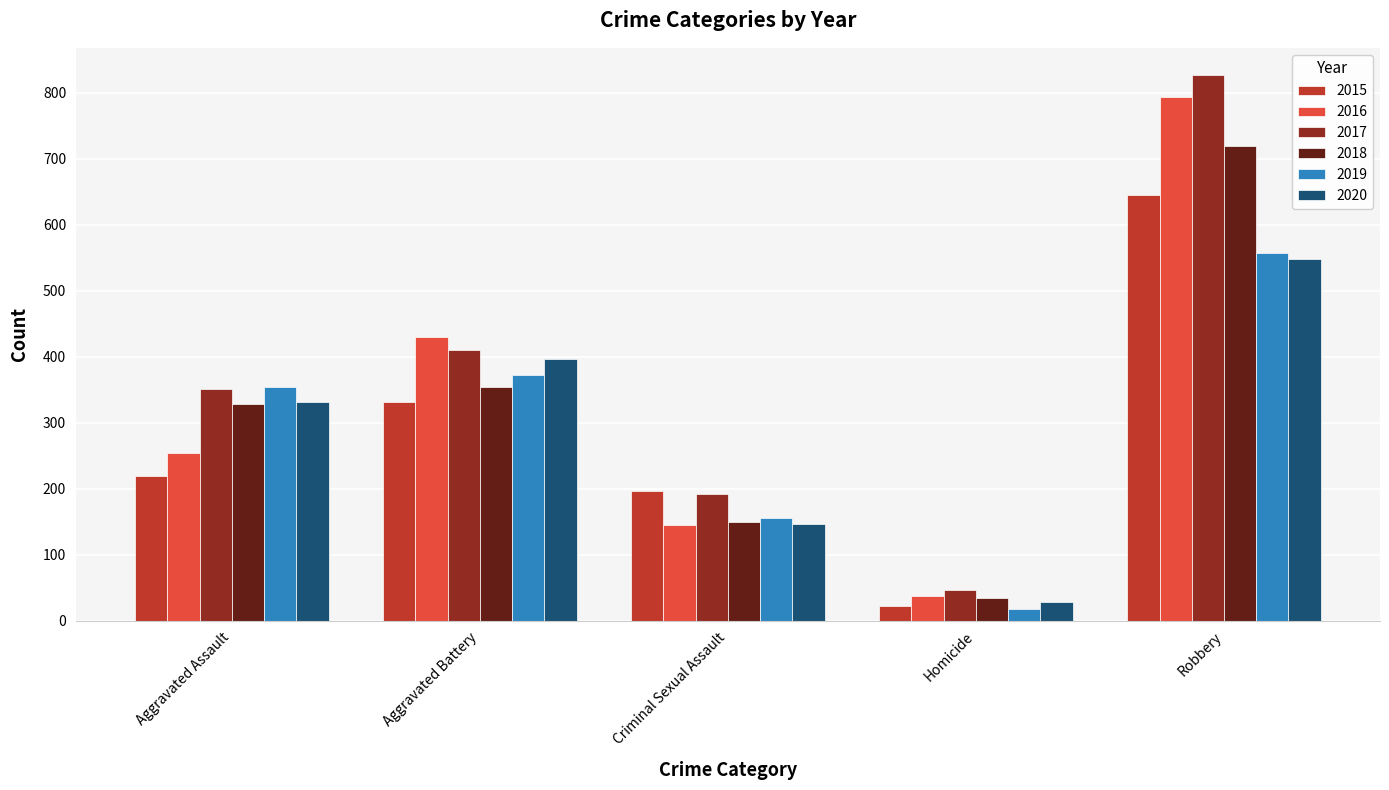

What is the highest value of the 2018 series?

720